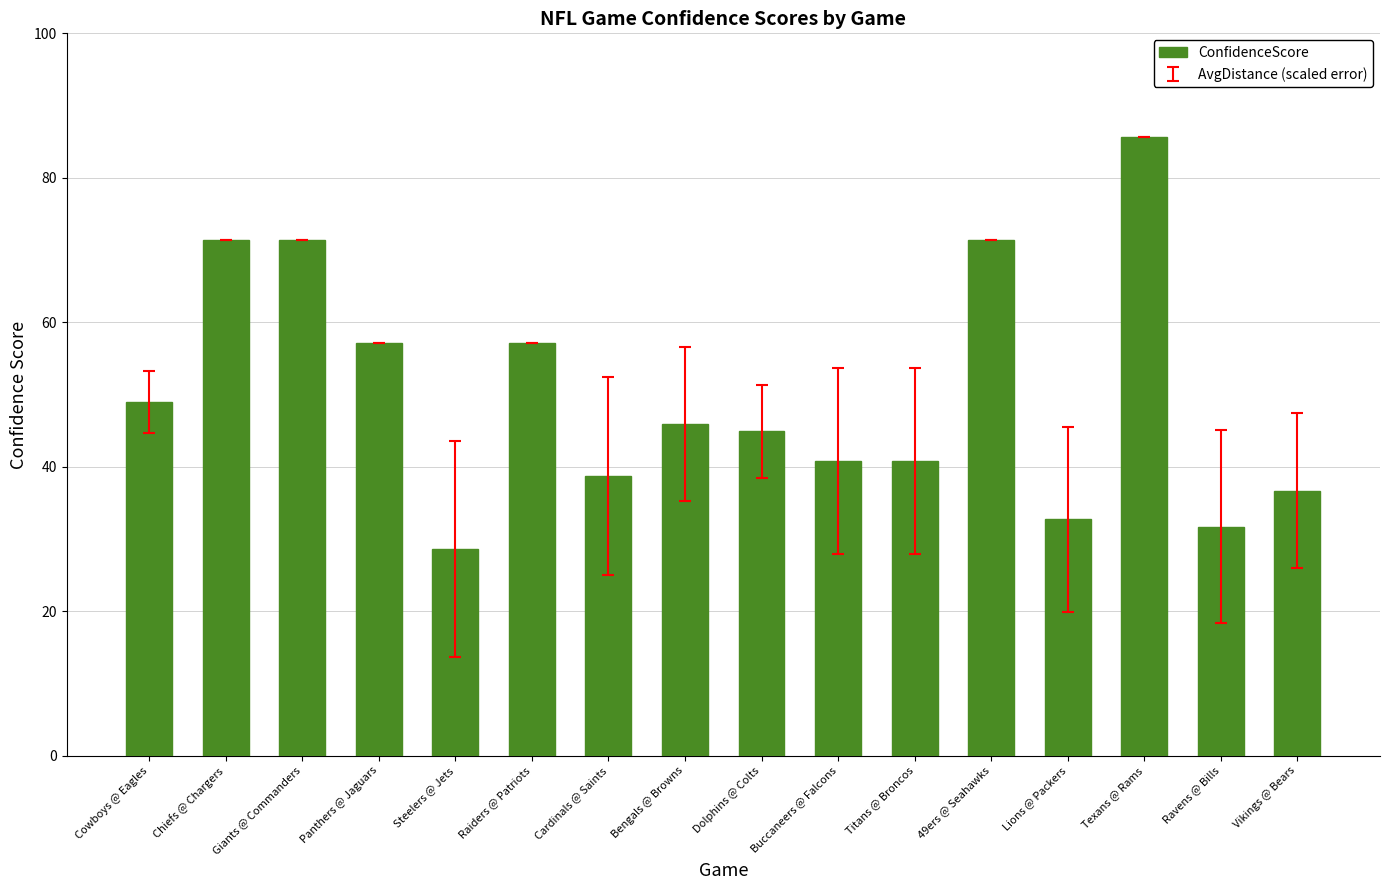

What is the label of the 10th bar from the left?

Buccaneers @ Falcons